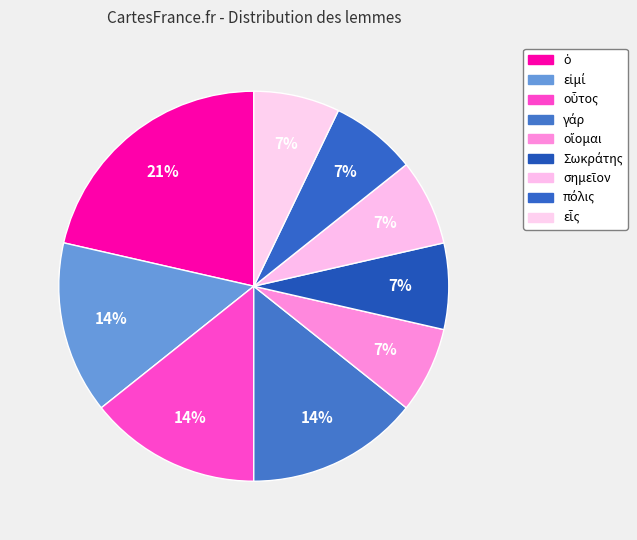

How many slices are in this pie chart?

9